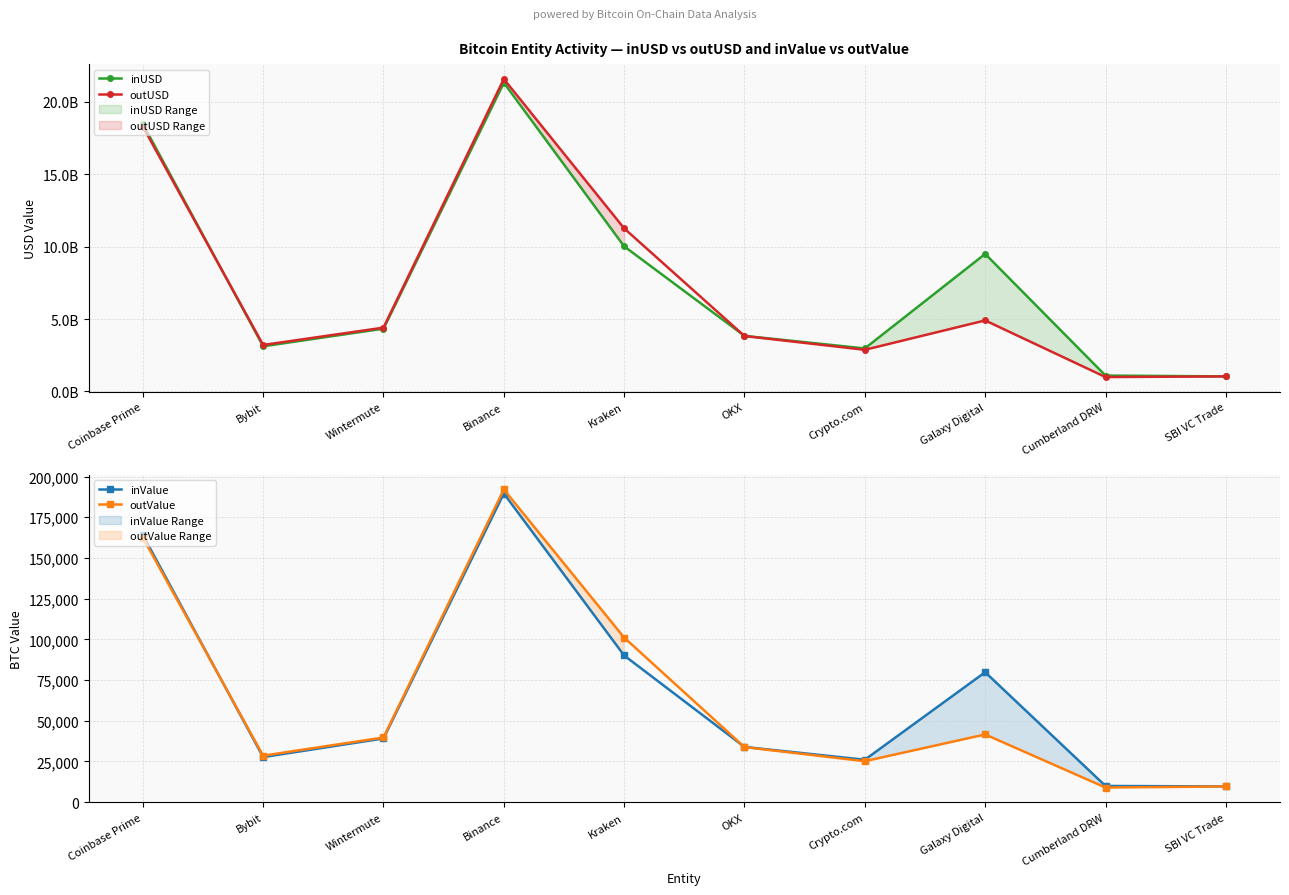

The value of outValue at Coinbase Prime is 290449.8. True or false?

False